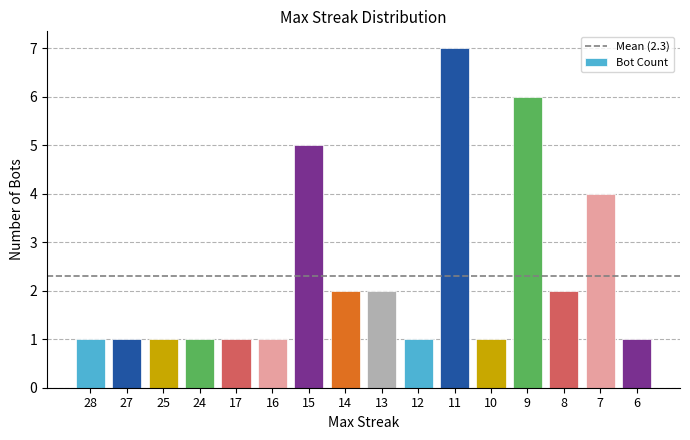

Which has a higher value, 14 or 28?

14